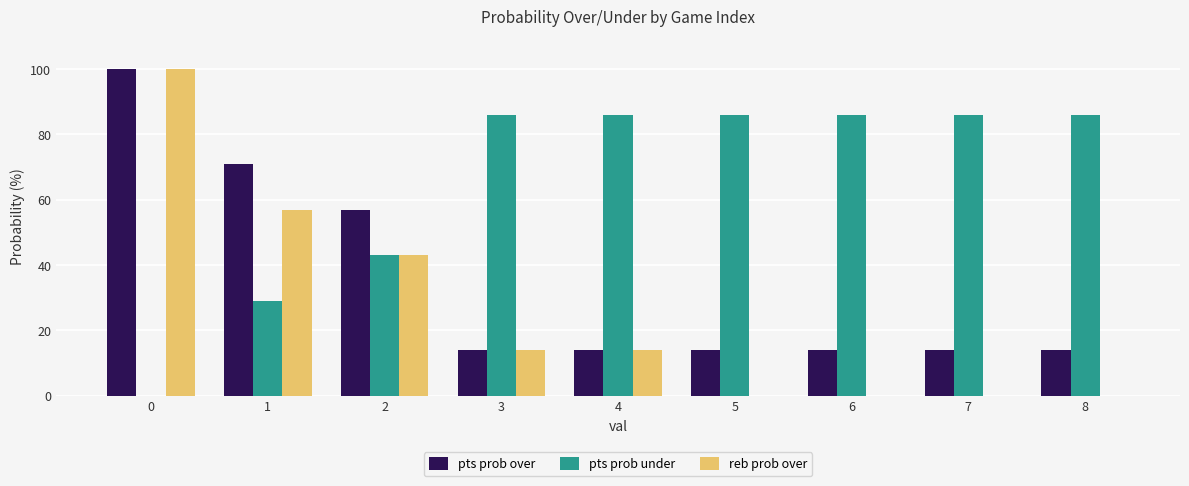

The value of pts prob over at 3 is 23. True or false?

False